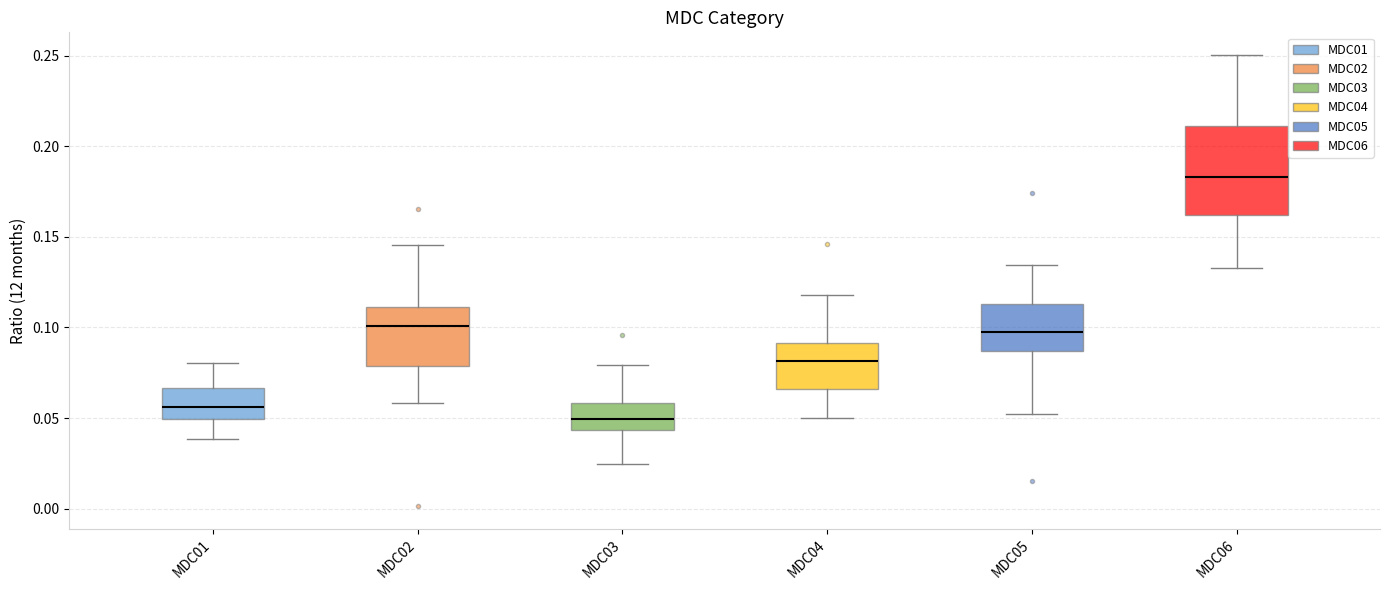

Reading left to right, read every box against the y-axis: the position of its median line, the range the box covers, and the ends of its whiskers. The values are not printed on the chart, so give them approximately, as read against the axis.

MDC01: median 0.055, box 0.050 to 0.065, whiskers 0.040 to 0.080
MDC02: median 0.100, box 0.080 to 0.110, whiskers 0.060 to 0.145
MDC03: median 0.050, box 0.045 to 0.060, whiskers 0.025 to 0.080
MDC04: median 0.080, box 0.065 to 0.090, whiskers 0.050 to 0.120
MDC05: median 0.100, box 0.085 to 0.115, whiskers 0.050 to 0.135
MDC06: median 0.185, box 0.160 to 0.210, whiskers 0.135 to 0.250